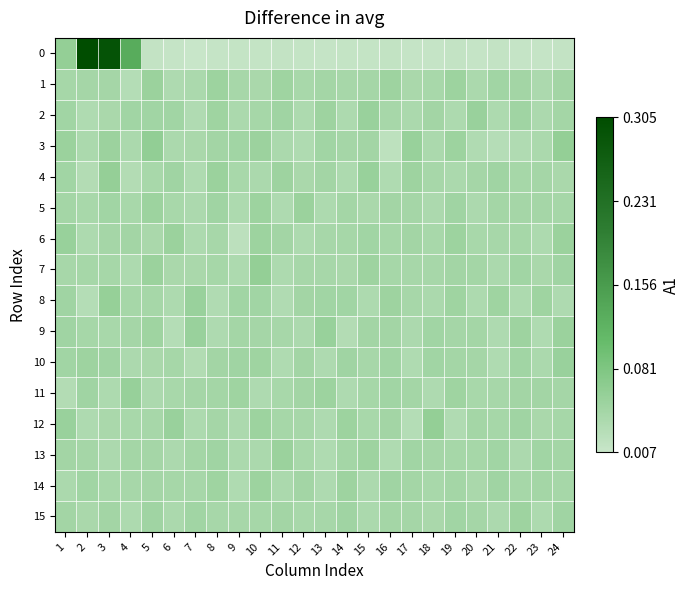

At which category is the sum across all series the highest?

3